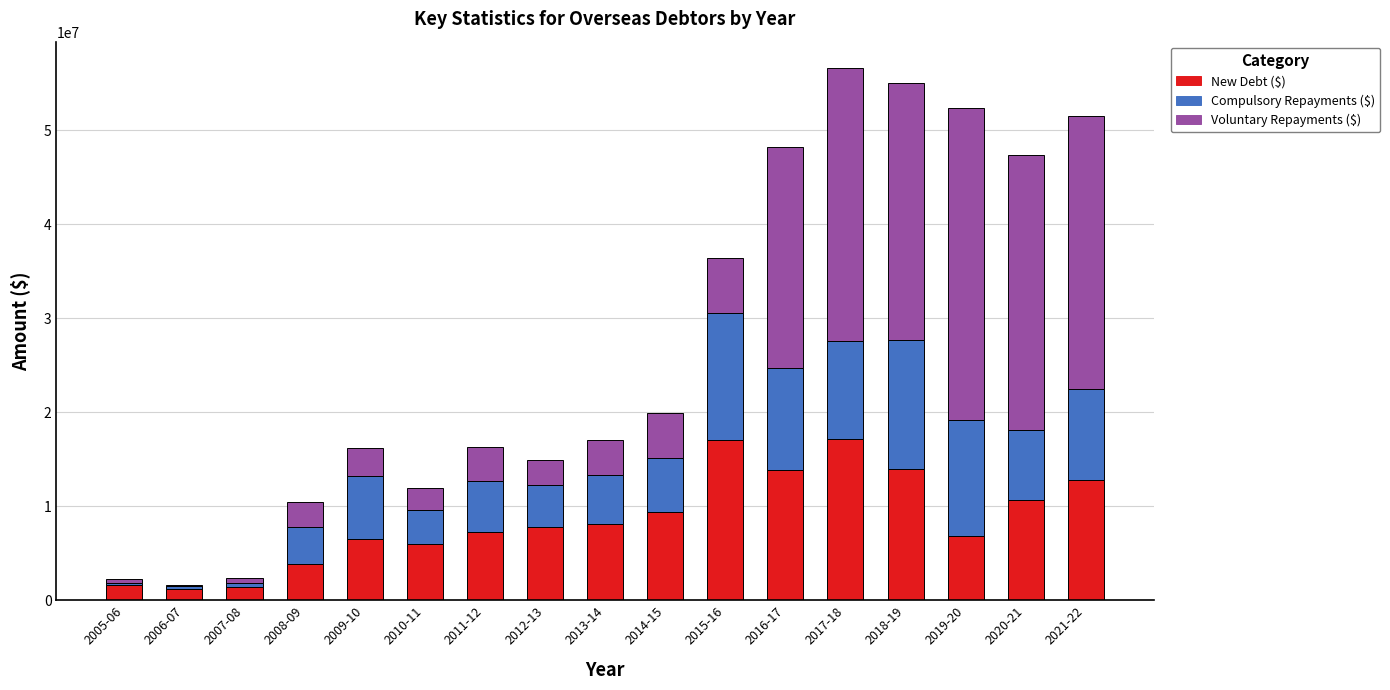

What is the highest value of the New Debt ($) series?

17179170.0